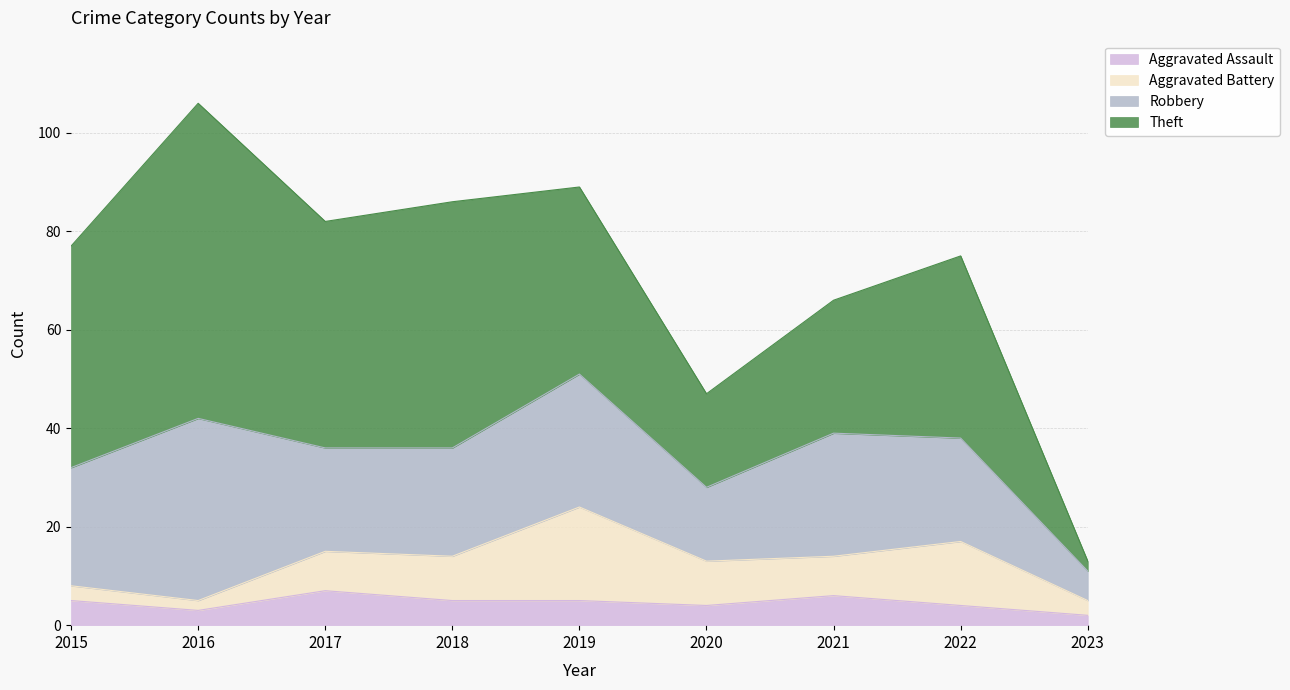

How many lines are shown in the chart?

4